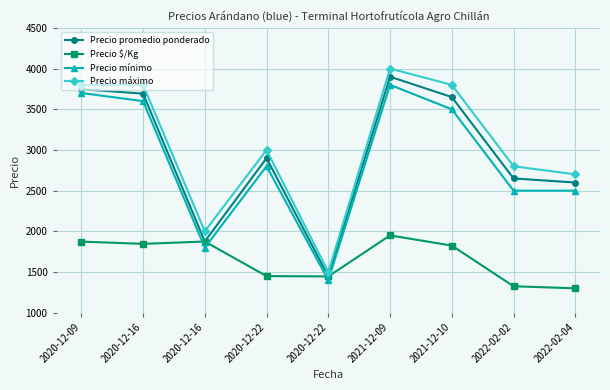

Count the number of categories in the chart.

9